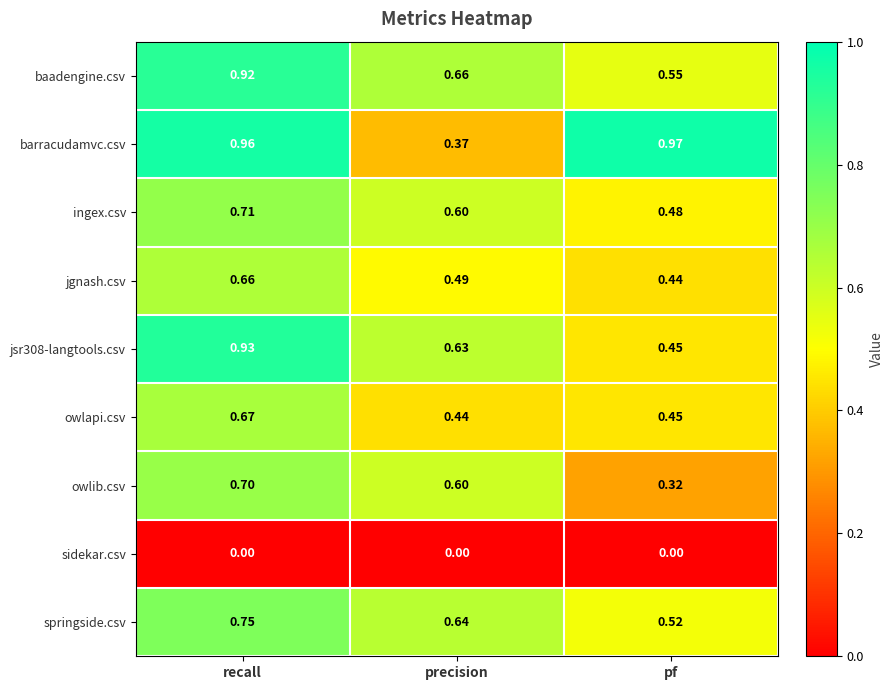

Which category has the highest value in the jgnash.csv series?

recall